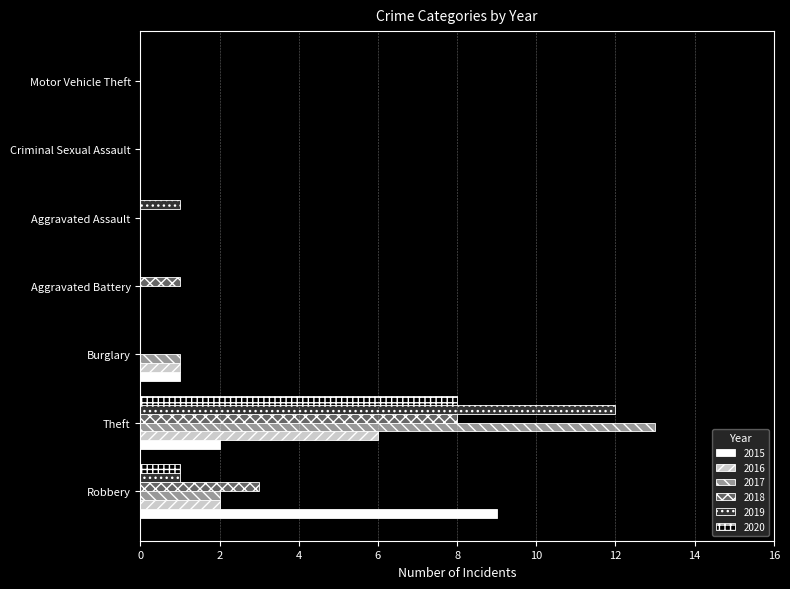

Which category has the highest value across all series?

Theft